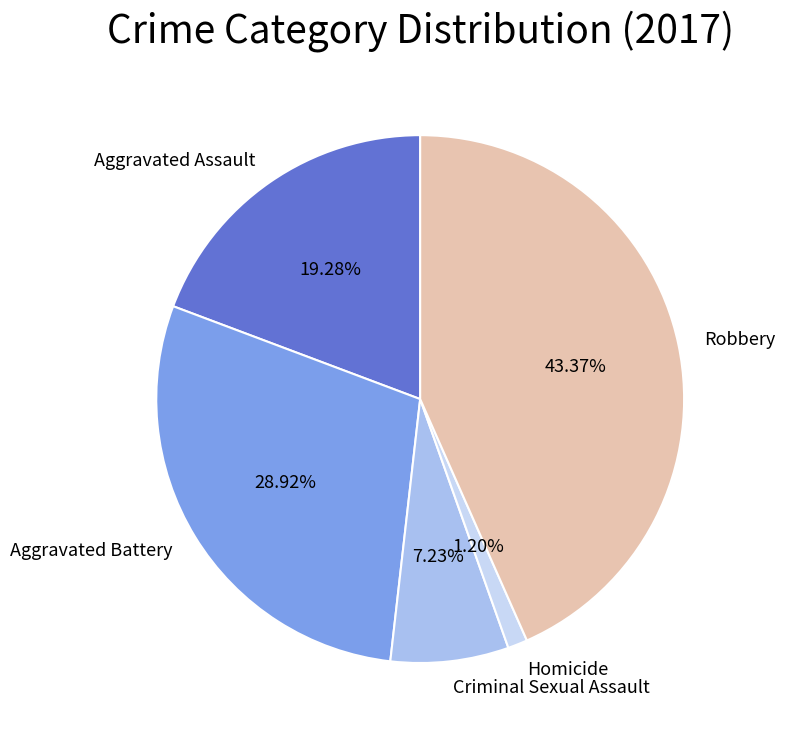

What is the smallest slice in the pie chart?

Homicide